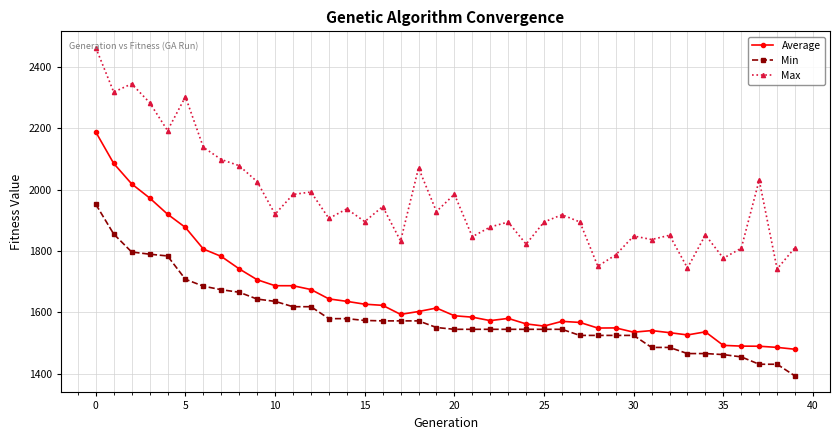

True or false: Max has more than 0 points higher than both neighbors.

True